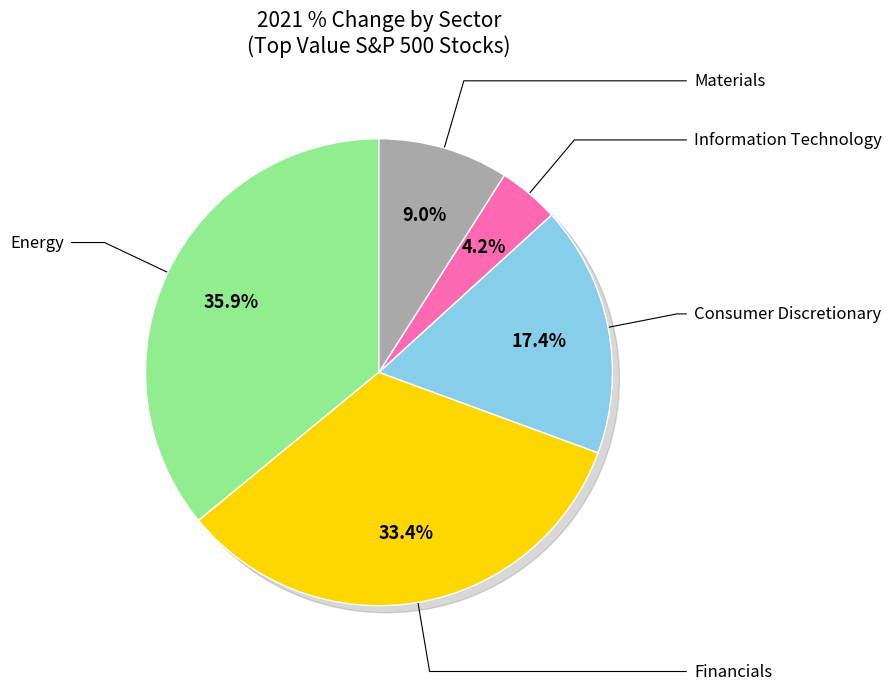

Is there any slice that represents more than half of the pie?

No